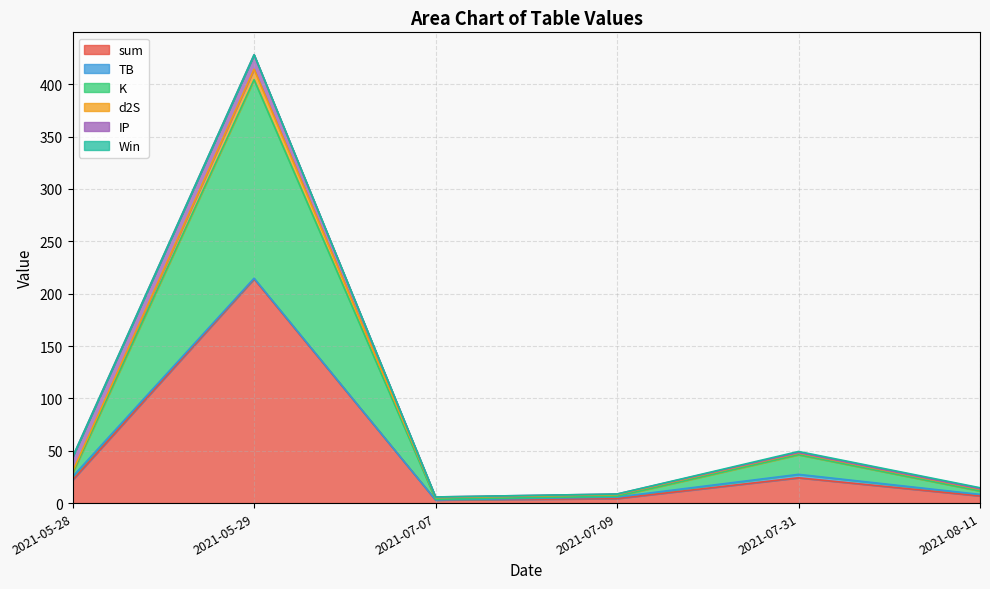

What are all the series names shown in the legend?

sum, TB, K, d2S, IP, Win